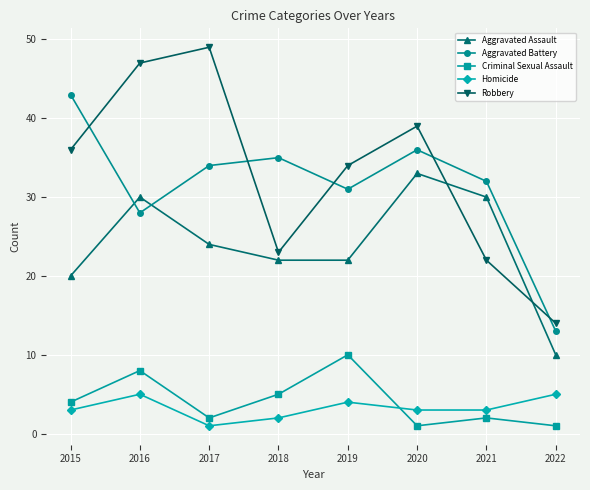

In Robbery, how many points are higher than both neighbors (excluding endpoints)?

2